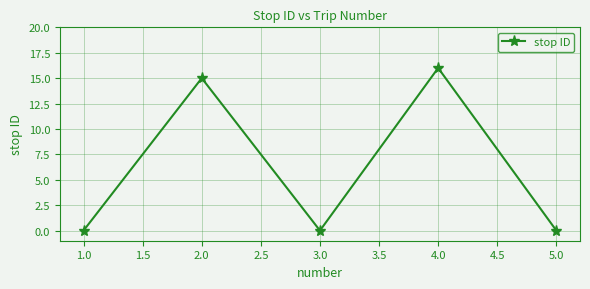

Reading right to left, list all the values displayed in this chart.

5.0=0	4.0=16	3.0=0	2.0=15	1.0=0